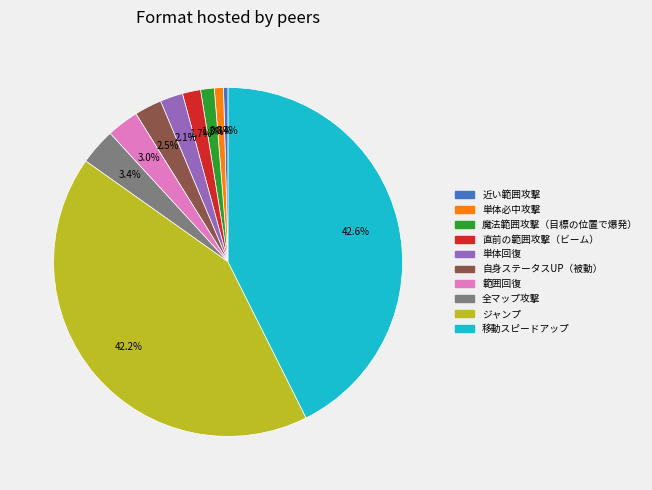

Count the number of slices in the pie.

10